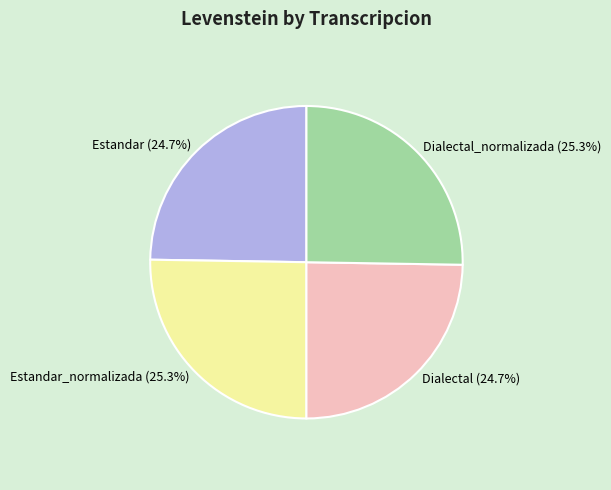

To the nearest percent, what is the combined percentage of Dialectal_normalizada and Estandar_normalizada?

51%